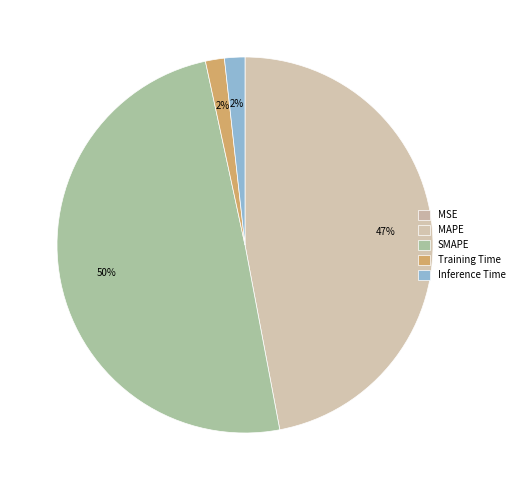

To the nearest percent, what portion does Training Time represent?

2%